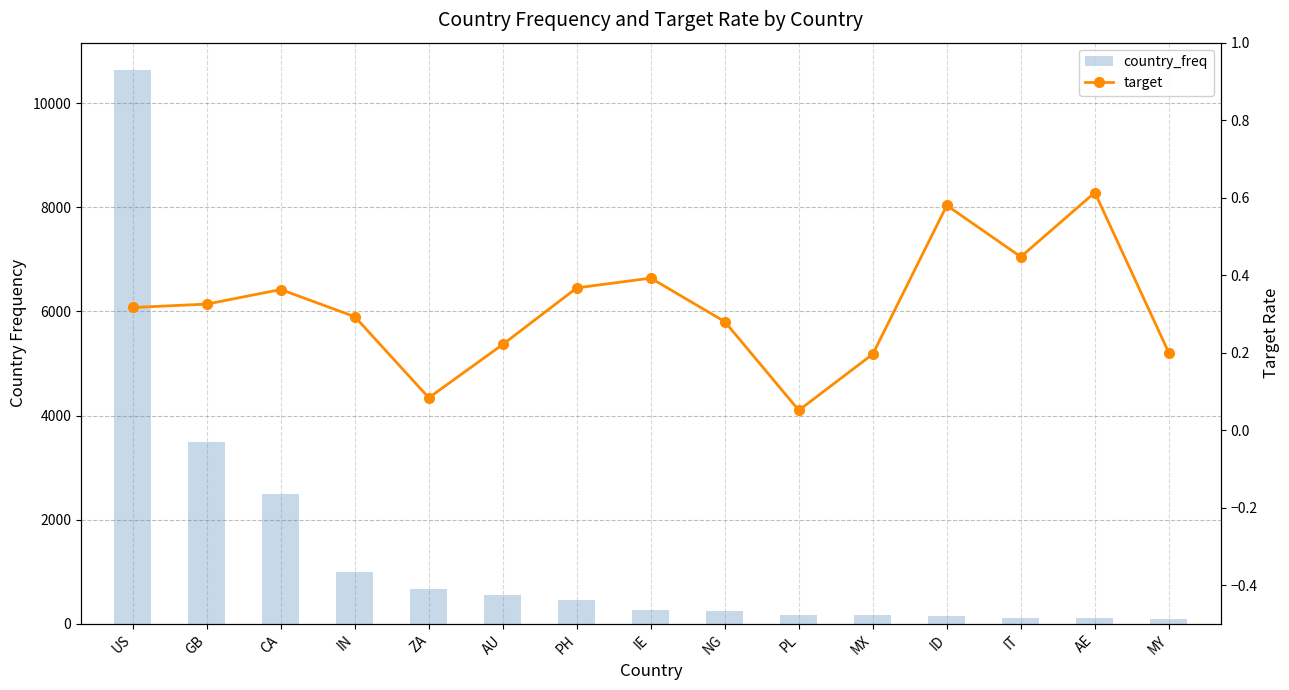

Which series has the largest total across all categories?

country_freq